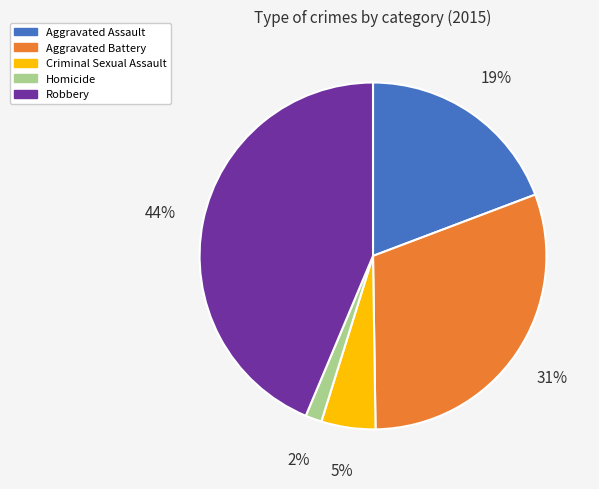

Is the sum of Aggravated Assault and Homicide greater than half?

No